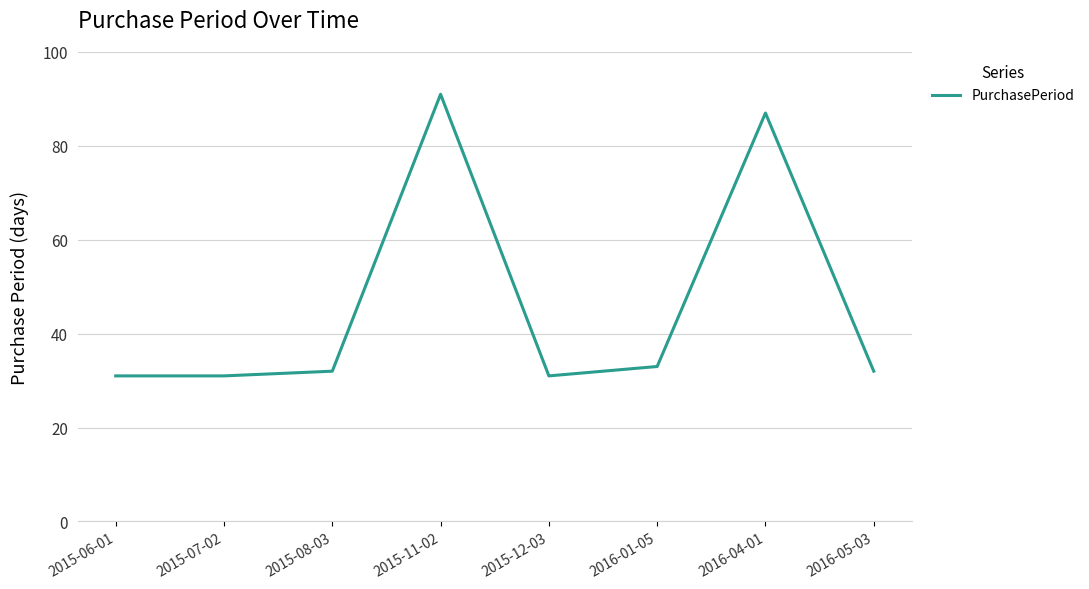

What is the greatest value displayed?

91